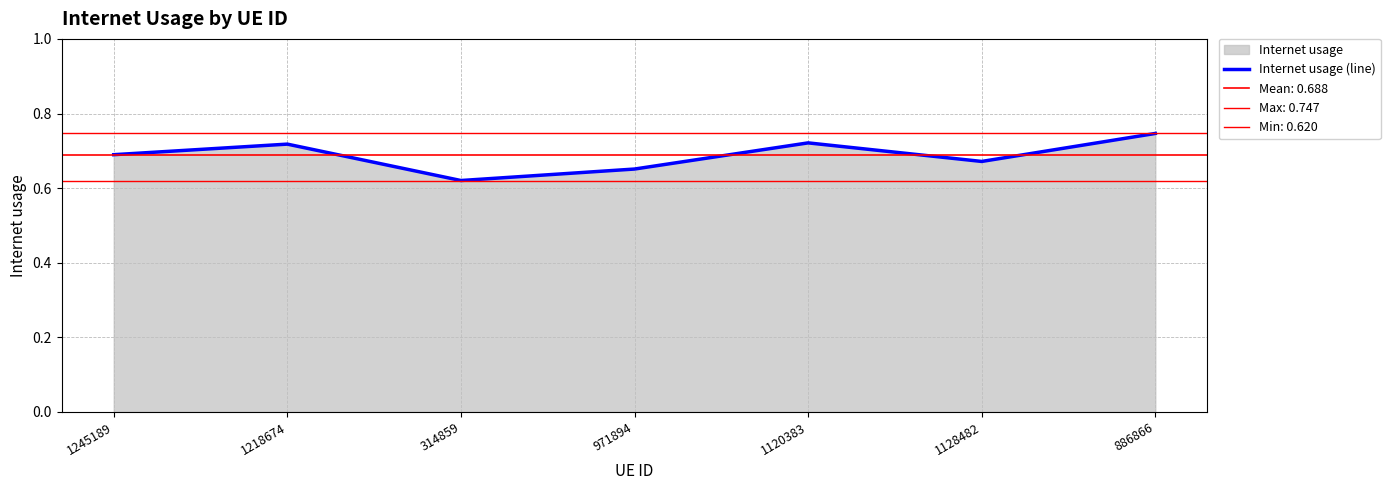

True or false: the data shows 0.7 at 1245189.

True